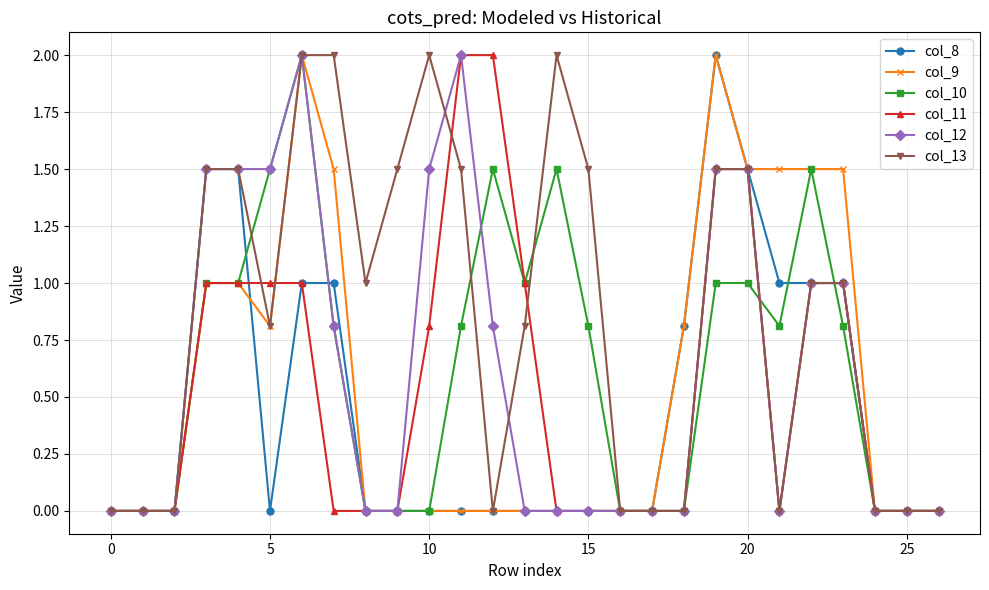

Is this an area chart (filled region under the line)?

No